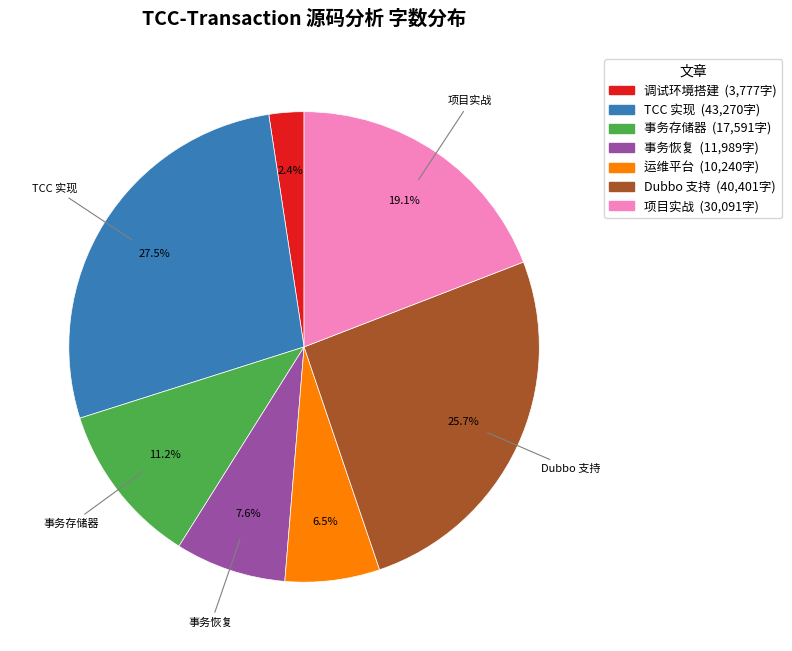

Does any single category account for the majority?

No